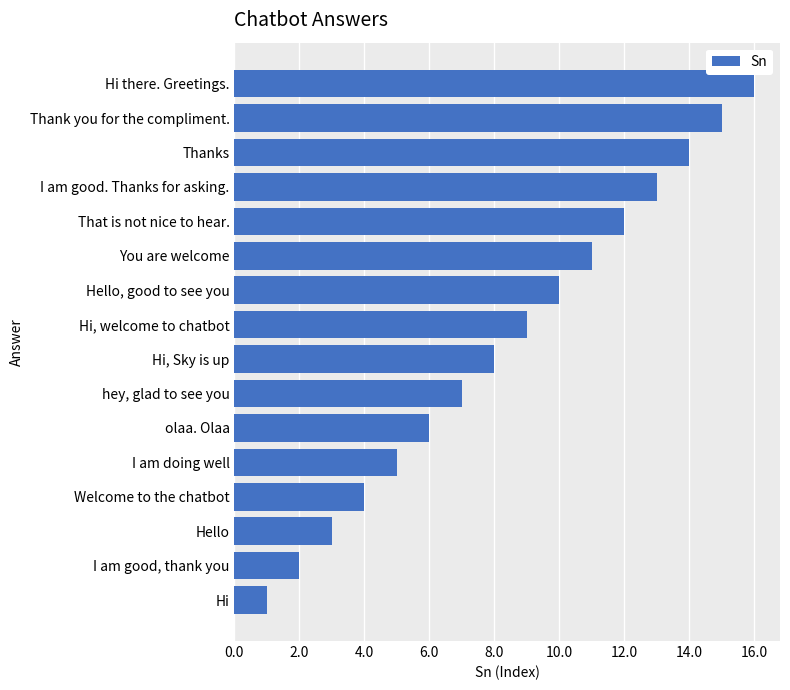

What is the sum of the values at Hi and Hello, good to see you?

11